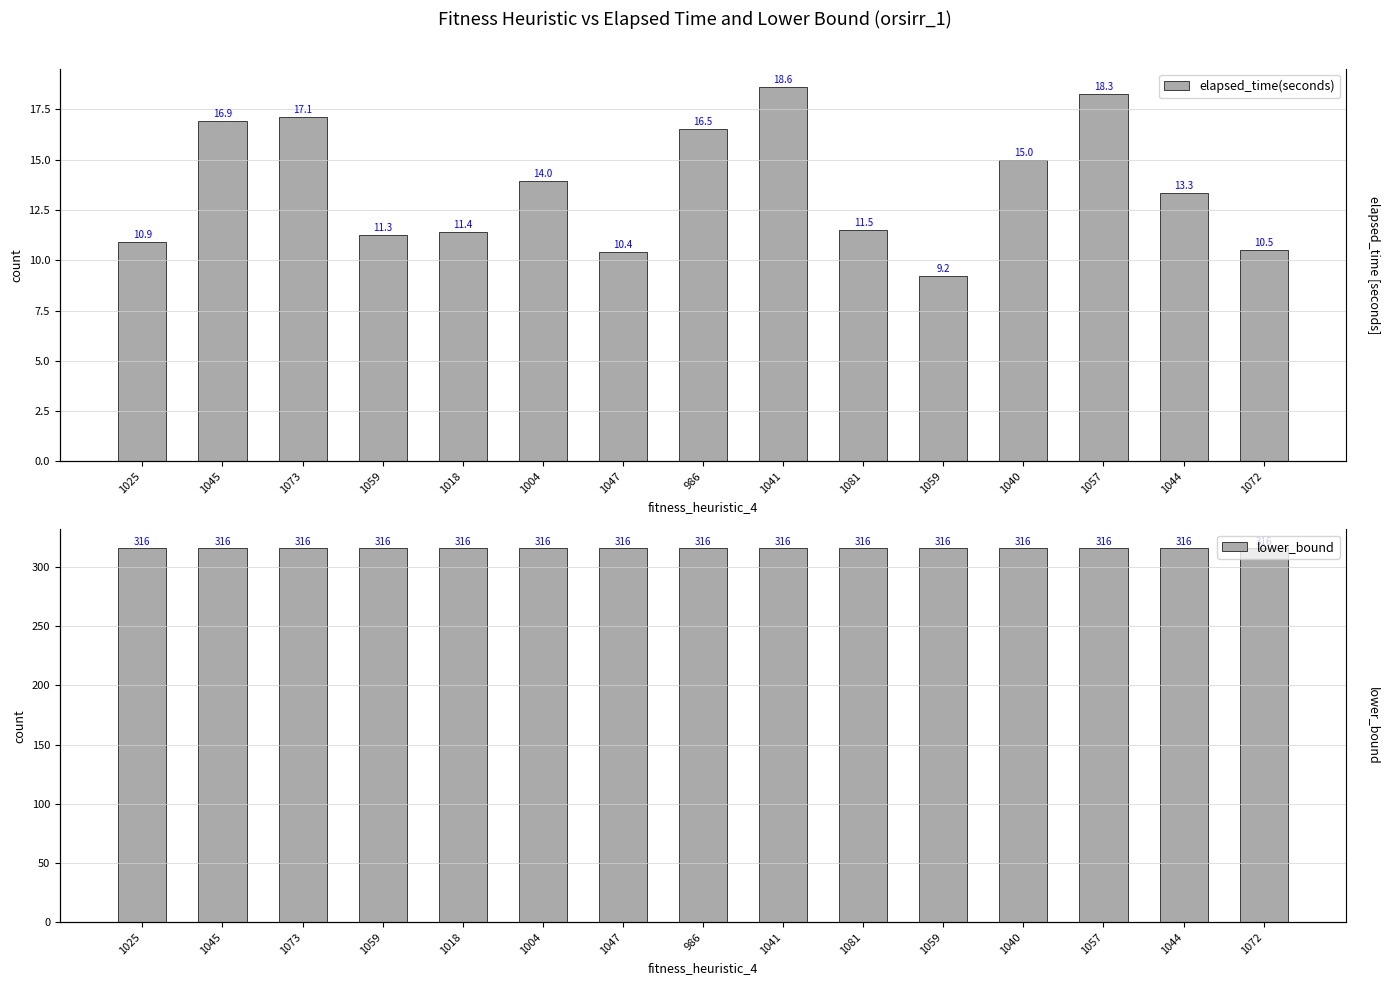

What is the difference between the highest and lowest values at 1004?

302.0